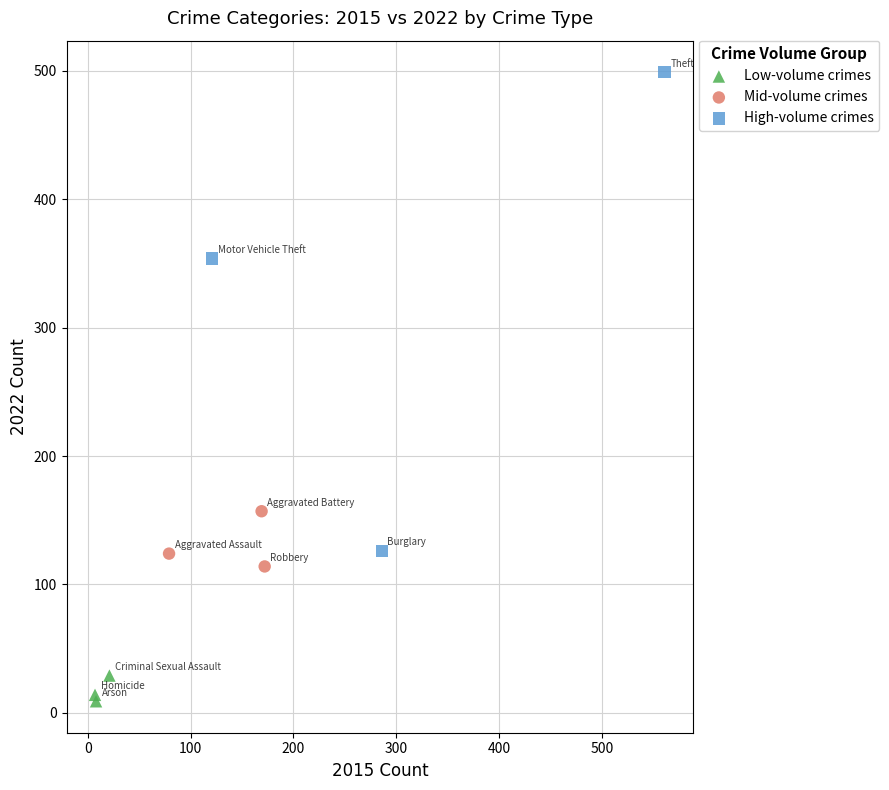

Which series contains the highest Y value?

High-volume crimes